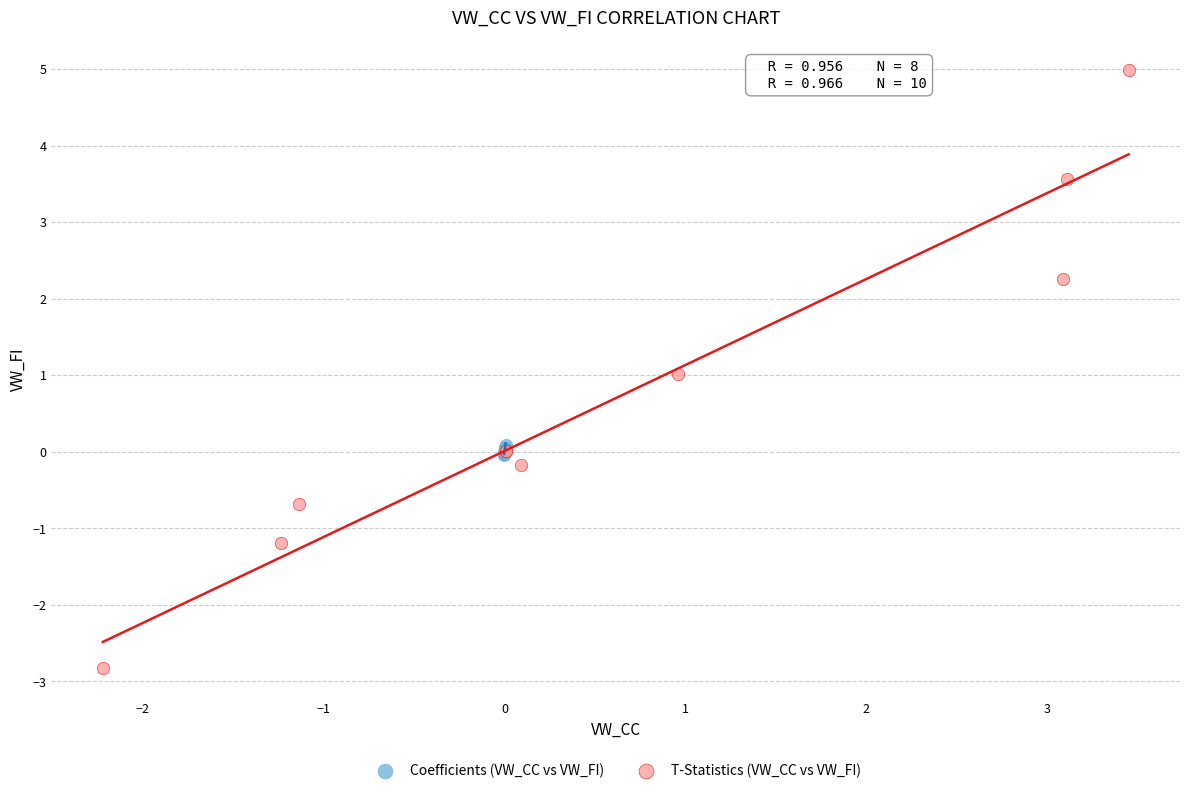

Which series contains the lowest Y value?

T-Statistics (VW_CC vs VW_FI)